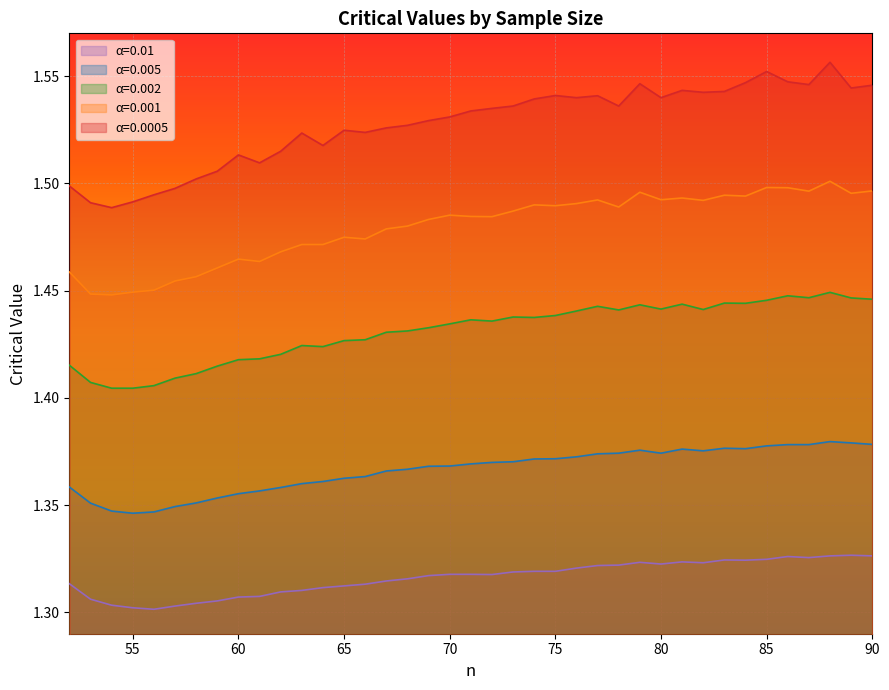

At how many categories does at least one series exceed 1?

39